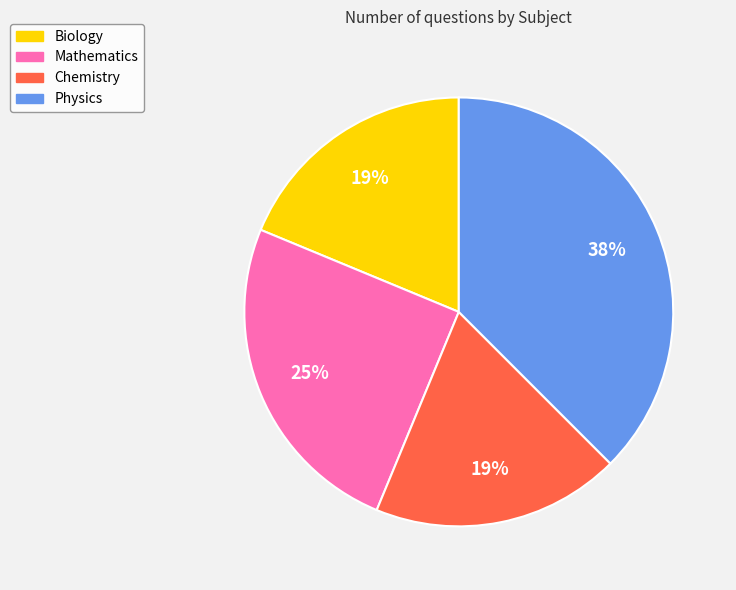

The Chemistry slice represents 19% of the pie. True or false?

True